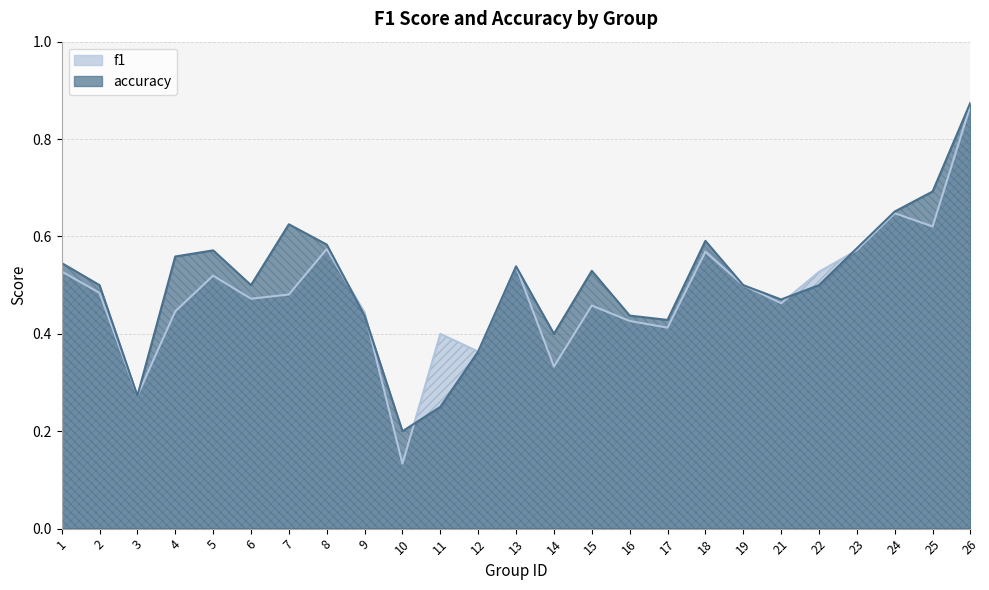

In f1, how many points are higher than both neighbors (excluding endpoints)?

7